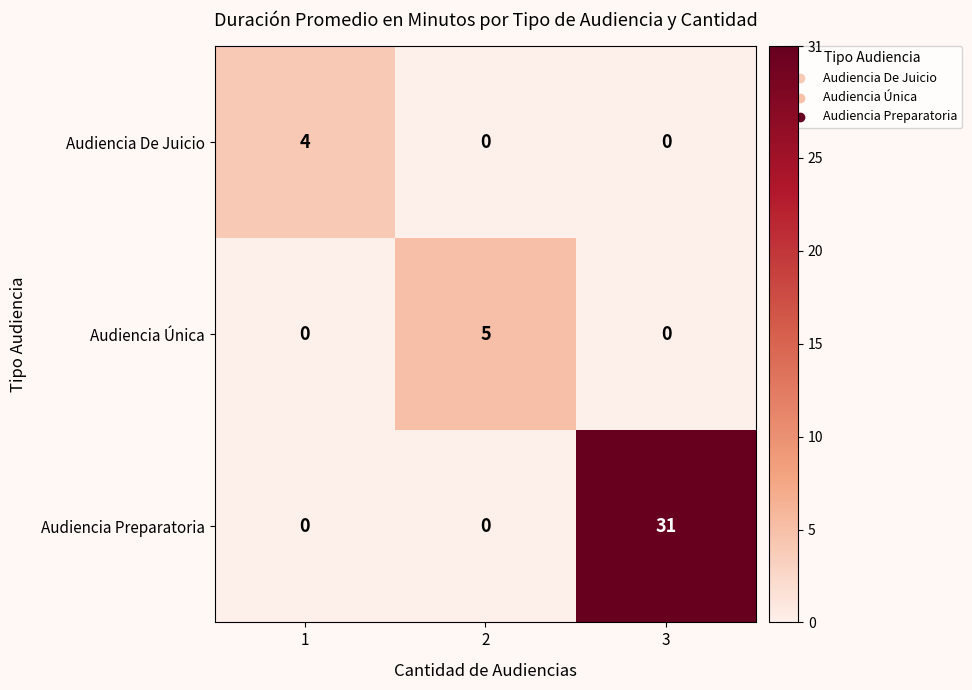

What is the difference between the maximum and minimum values in the Audiencia De Juicio series?

4